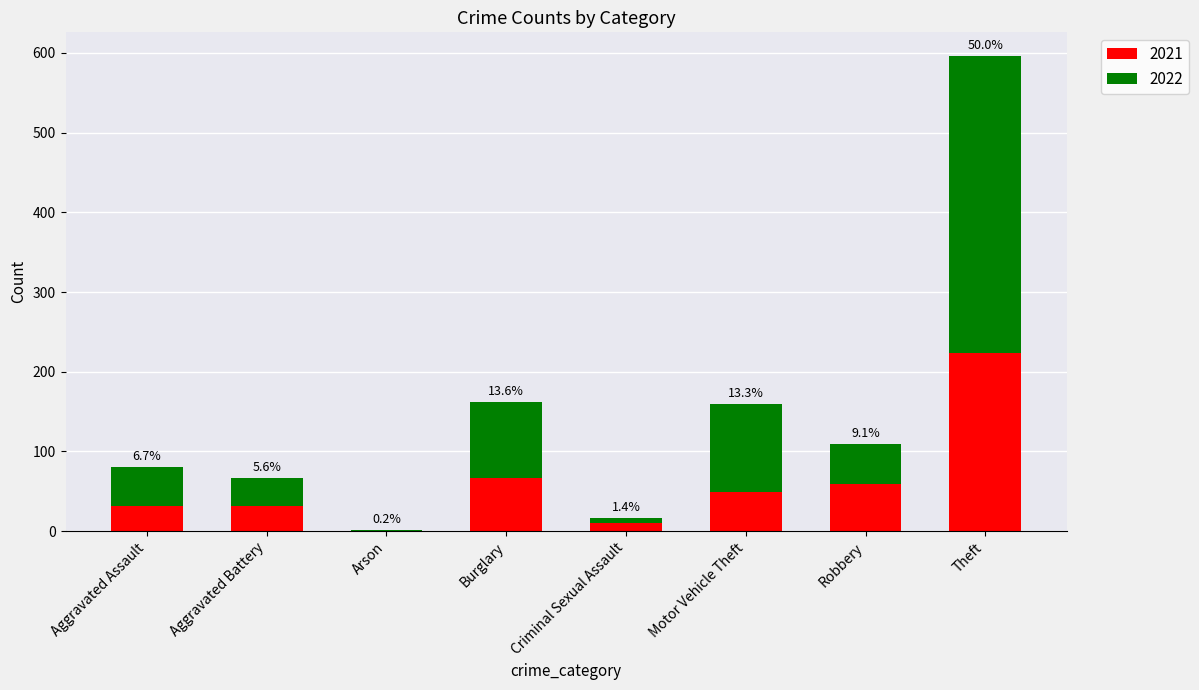

Are the bars horizontal?

No